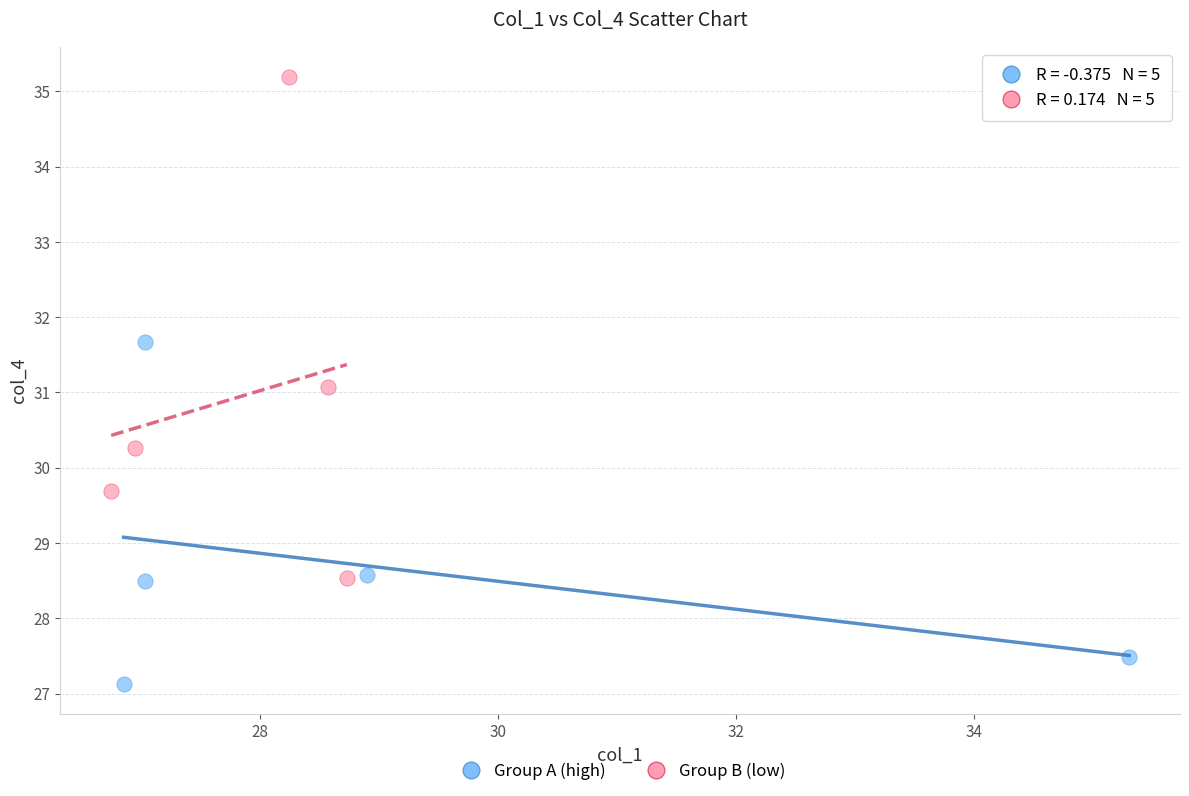

What are all the series names shown in the legend?

Group A (high), Group B (low)